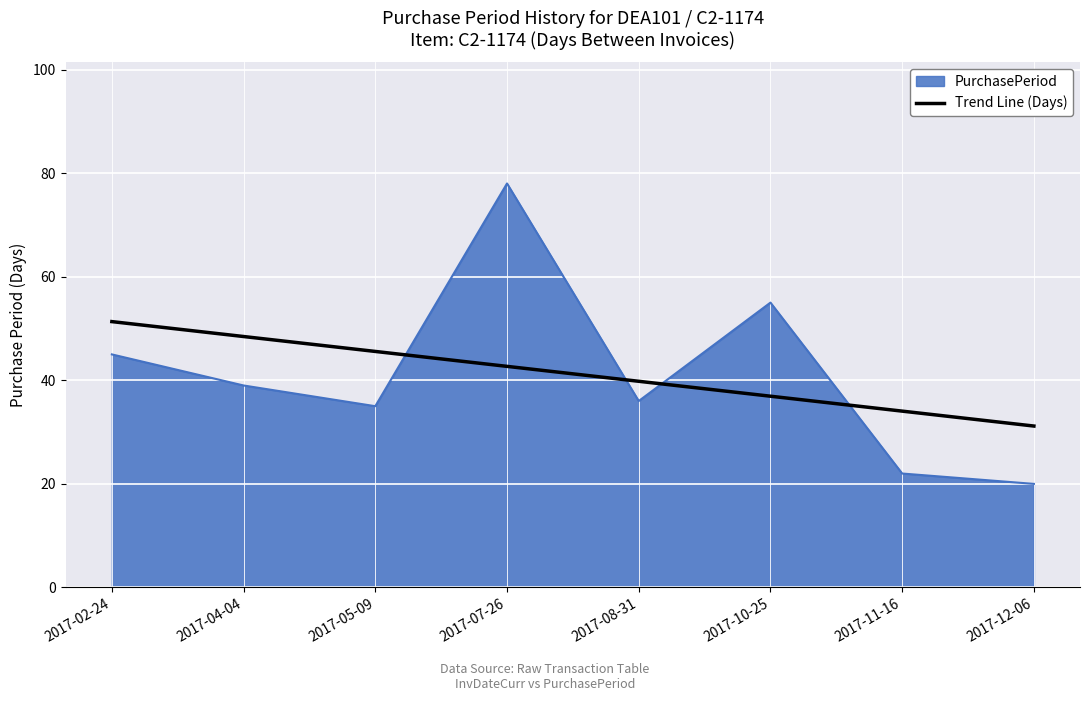

Which category has the highest value across all series?

2017-07-26